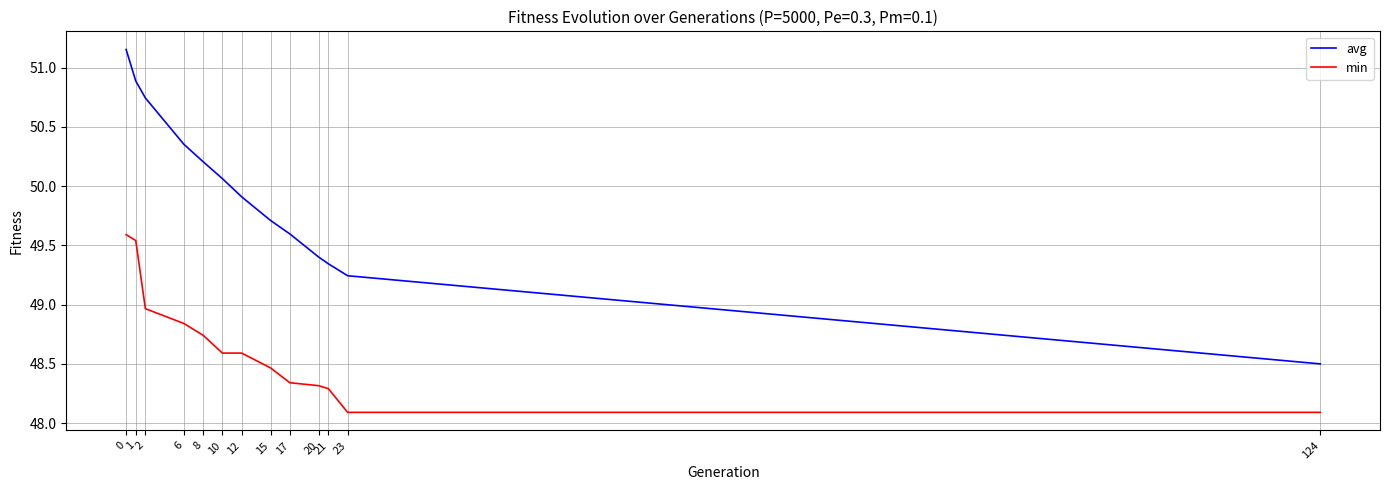

Is the value of avg at 21 greater than the value of min at 1?

No